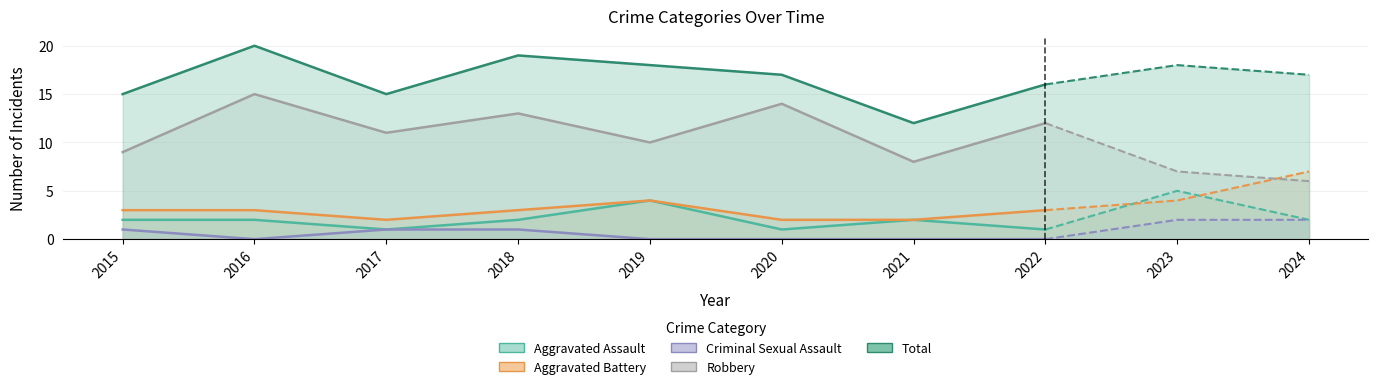

True or false: Total has a value of 16 at 2021.

False